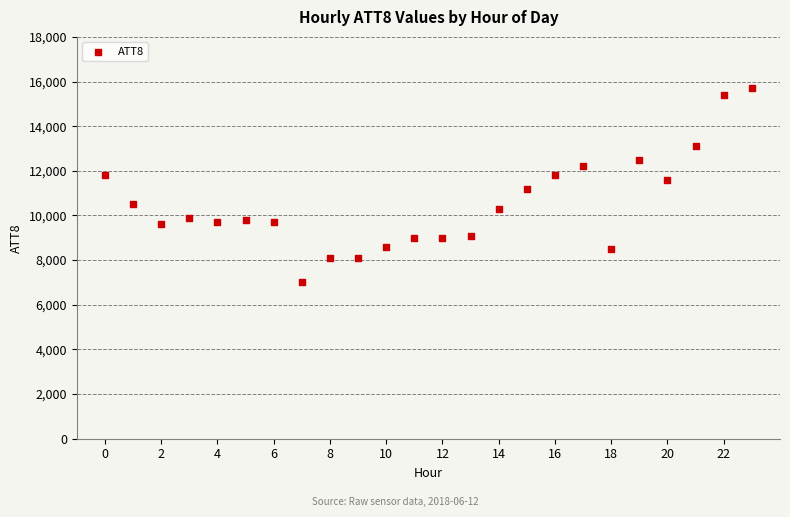

What is the range of Y values (max minus min)?

8700